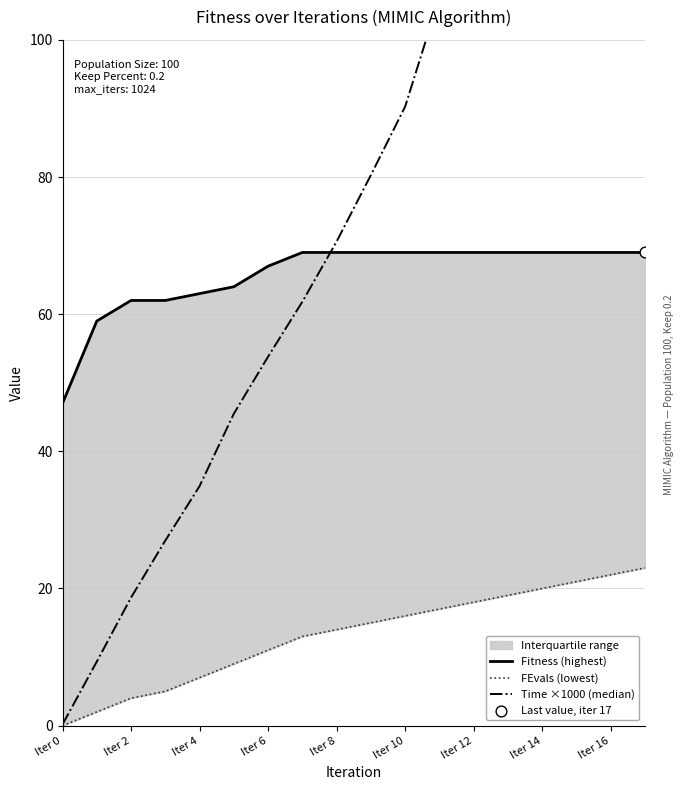

Which series has the largest total across all categories?

Time ×1000 (median)